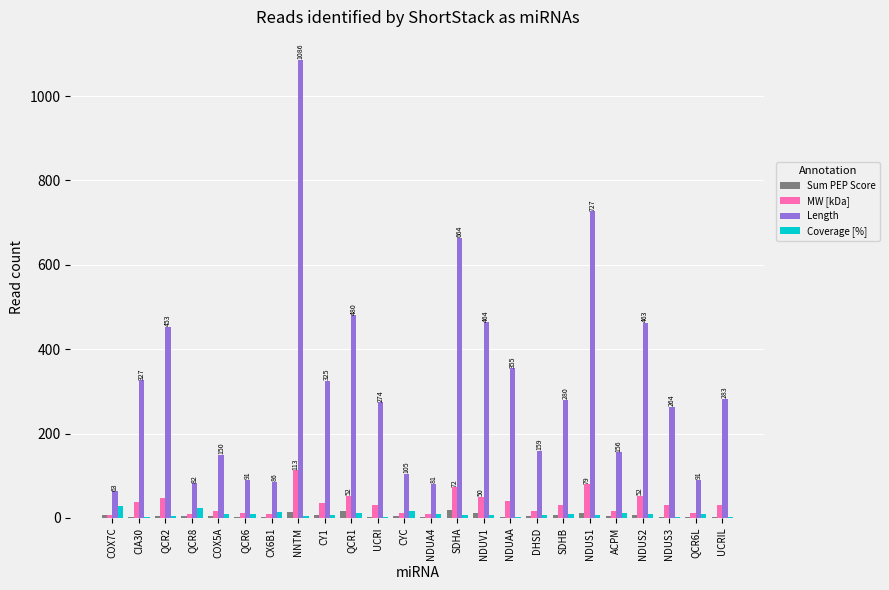

Read the Sum PEP Score value at NDUV1.

12.9